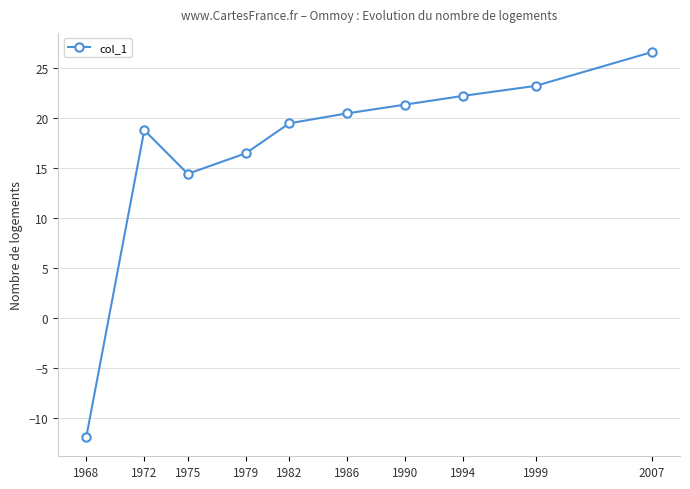

Rank the categories by value from lowest to highest.

1968, 1975, 1979, 1972, 1982, 1986, 1990, 1994, 1999, 2007